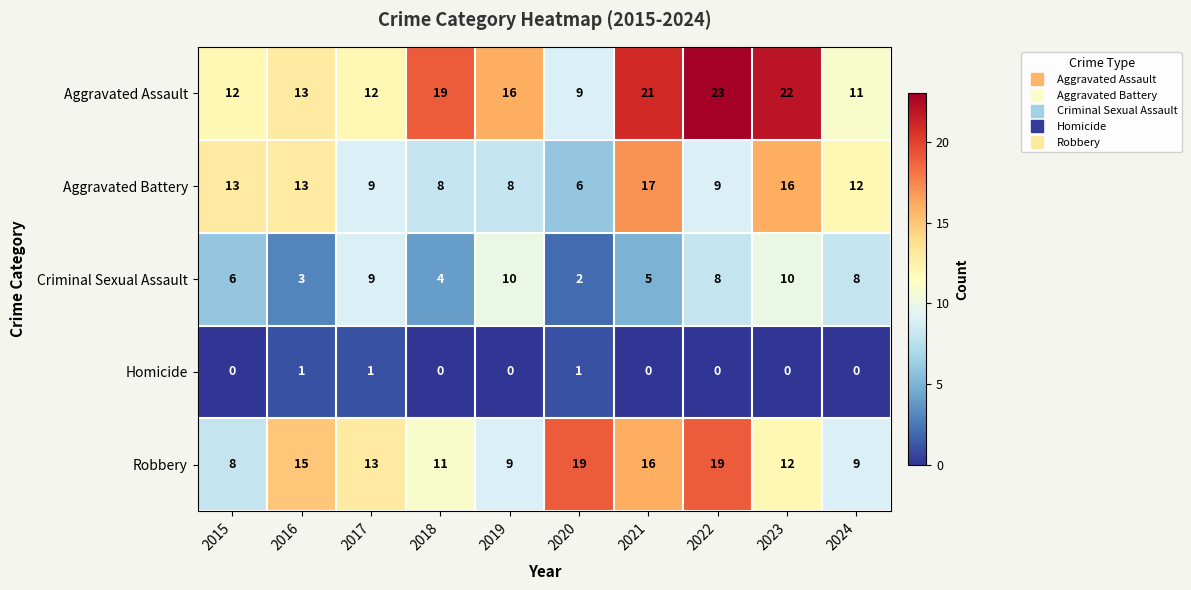

How many categories are shown in the chart?

10